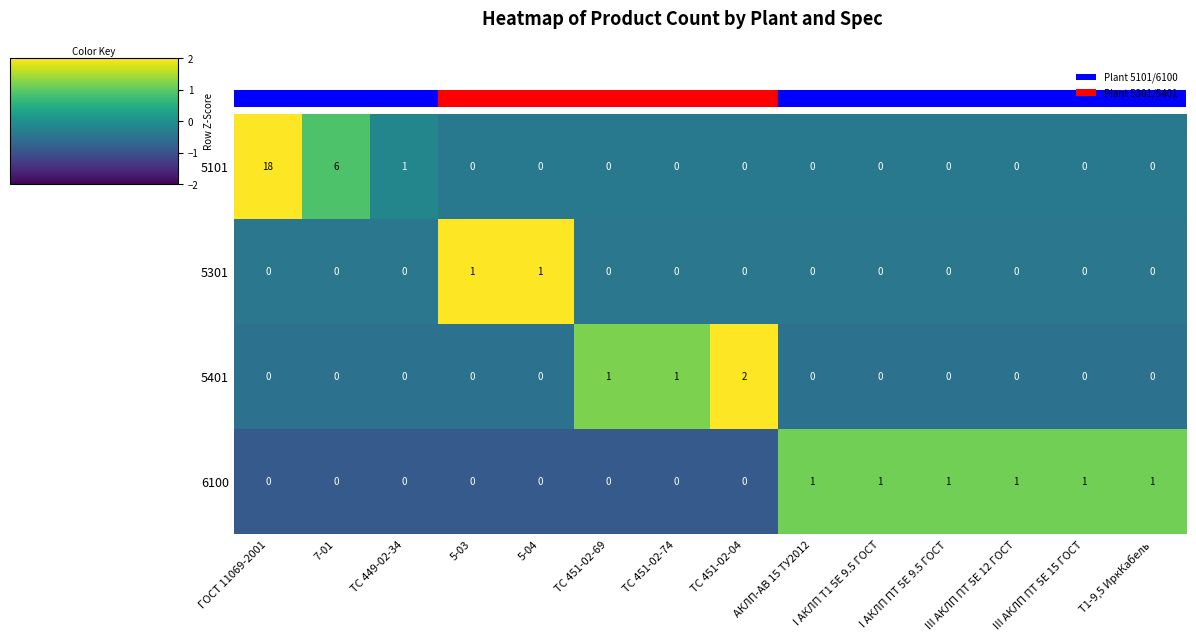

The value of 5401 at TC 451-02-04 is 2. True or false?

True